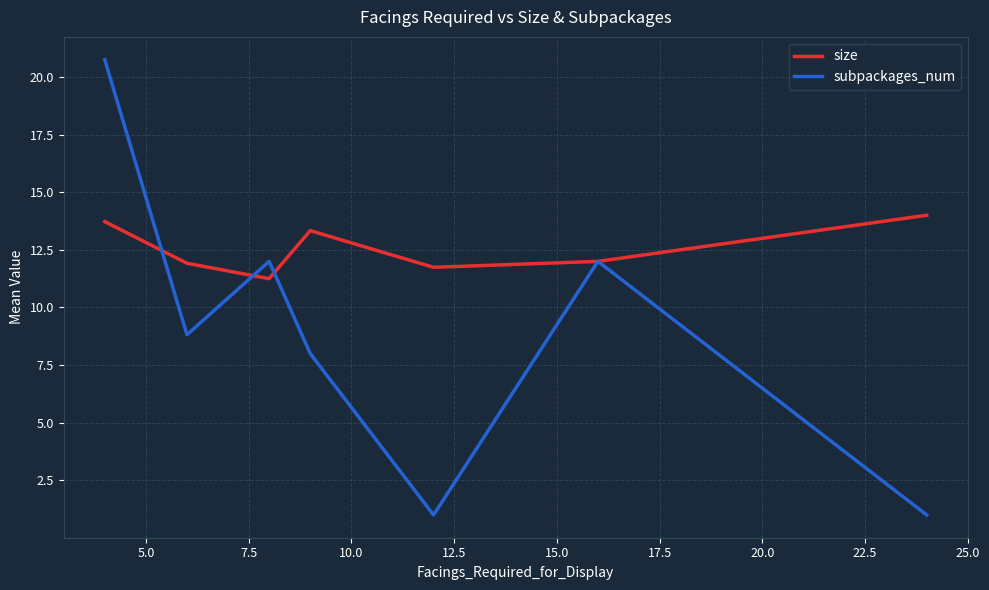

True or false: subpackages_num has more than 1 interior local peaks.

True